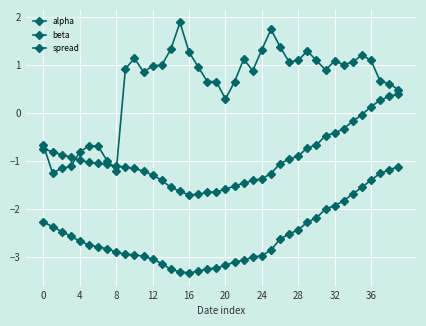

How many data points in spread are less than 0?

9